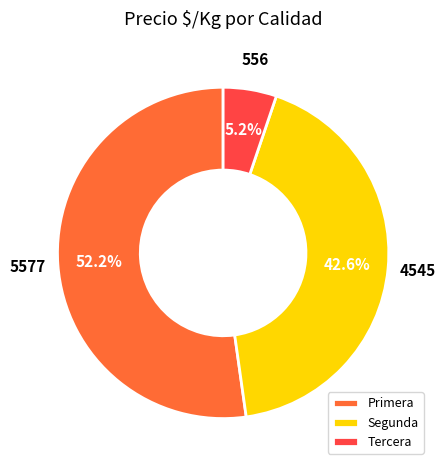

How many slices are in this pie chart?

3